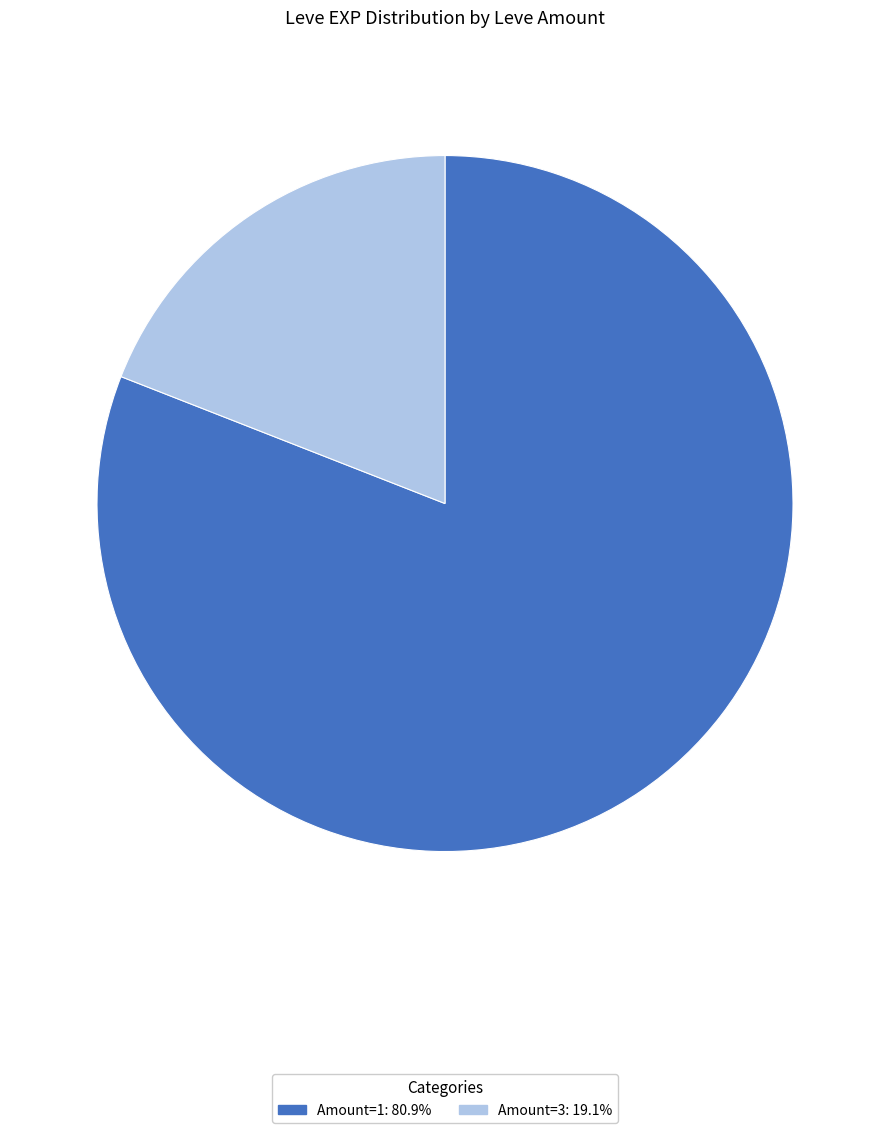

Does any single category account for the majority?

Yes